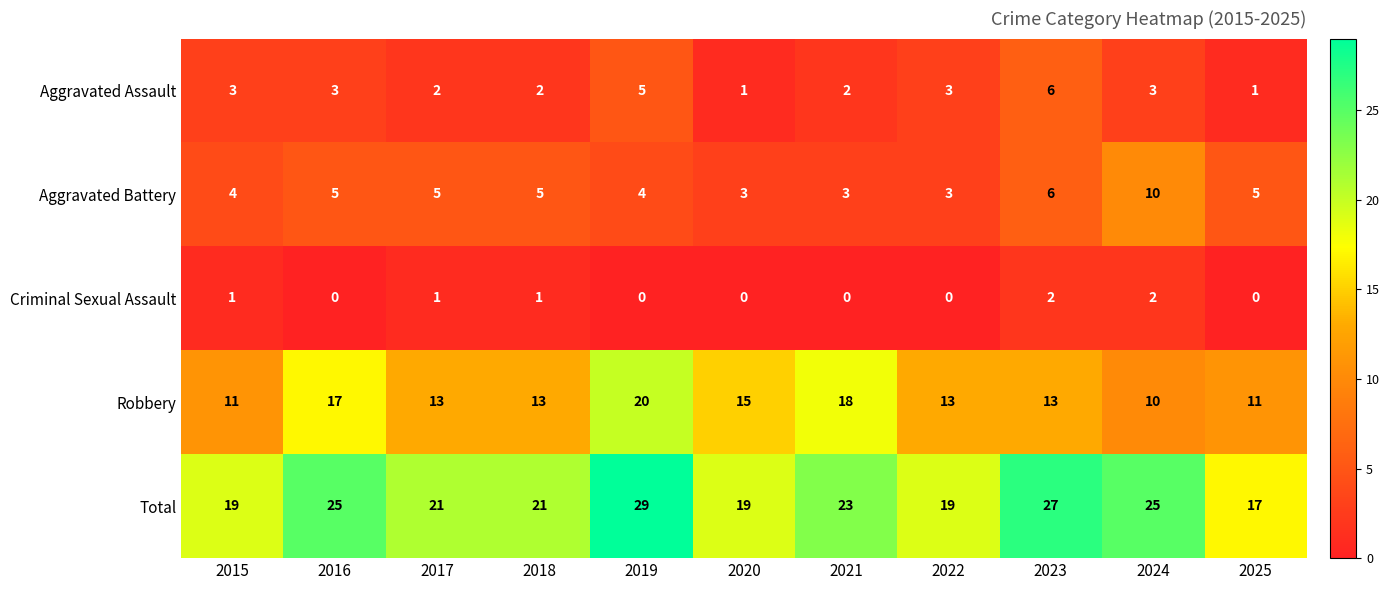

What is the total value across all series at 2021?

46